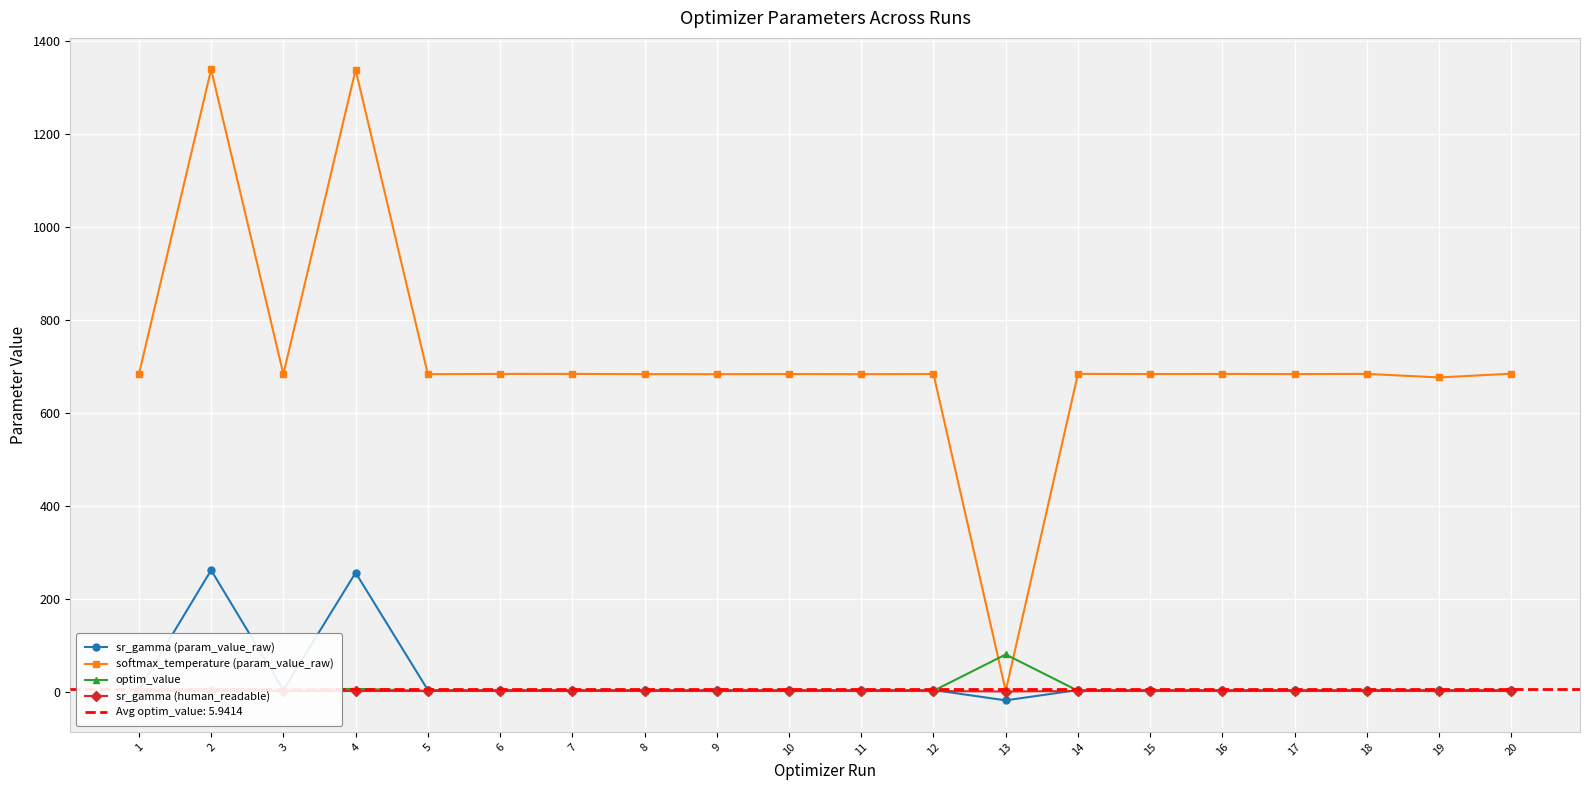

True or false: softmax_temperature (param_value_raw) has more than 1 points higher than both neighbors.

True